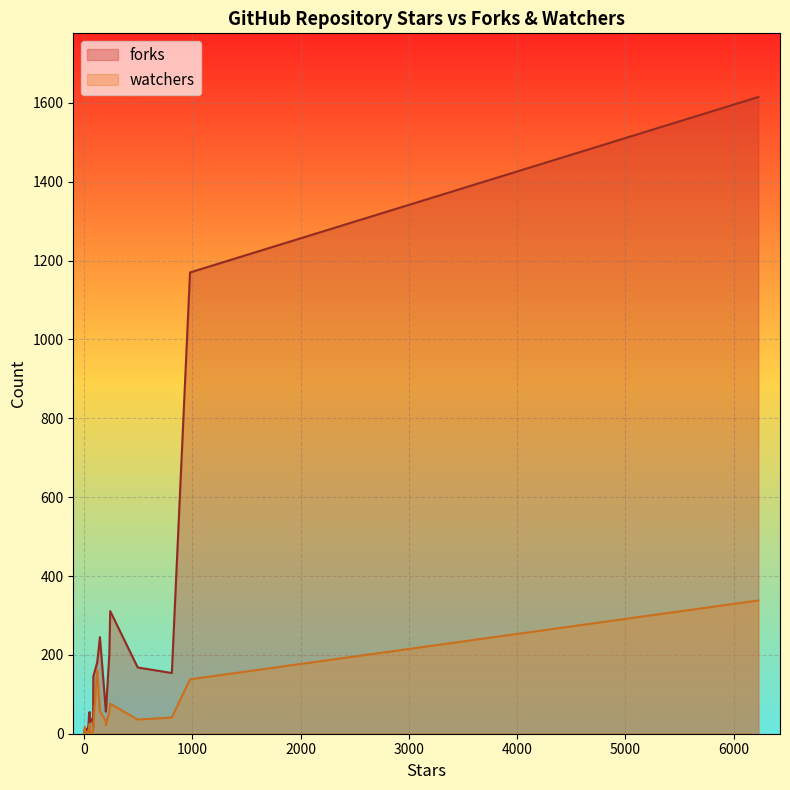

What is the value of the watchers point at the 11th from the left?

36